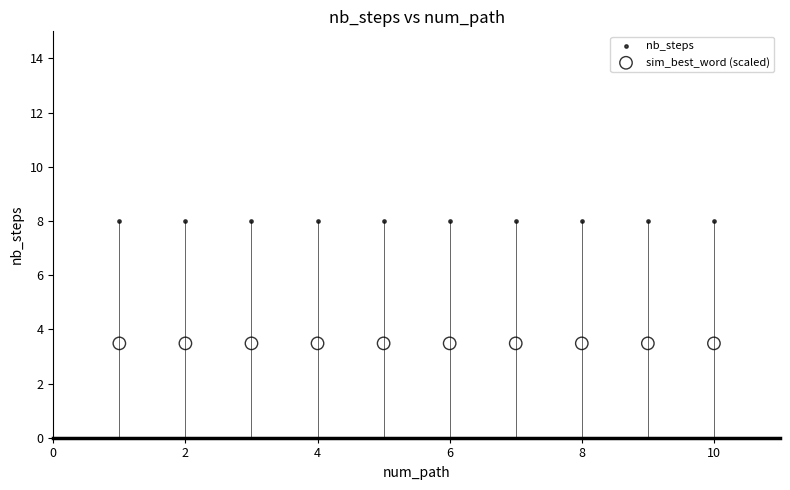

Which series contains the lowest Y value?

sim_best_word (scaled)